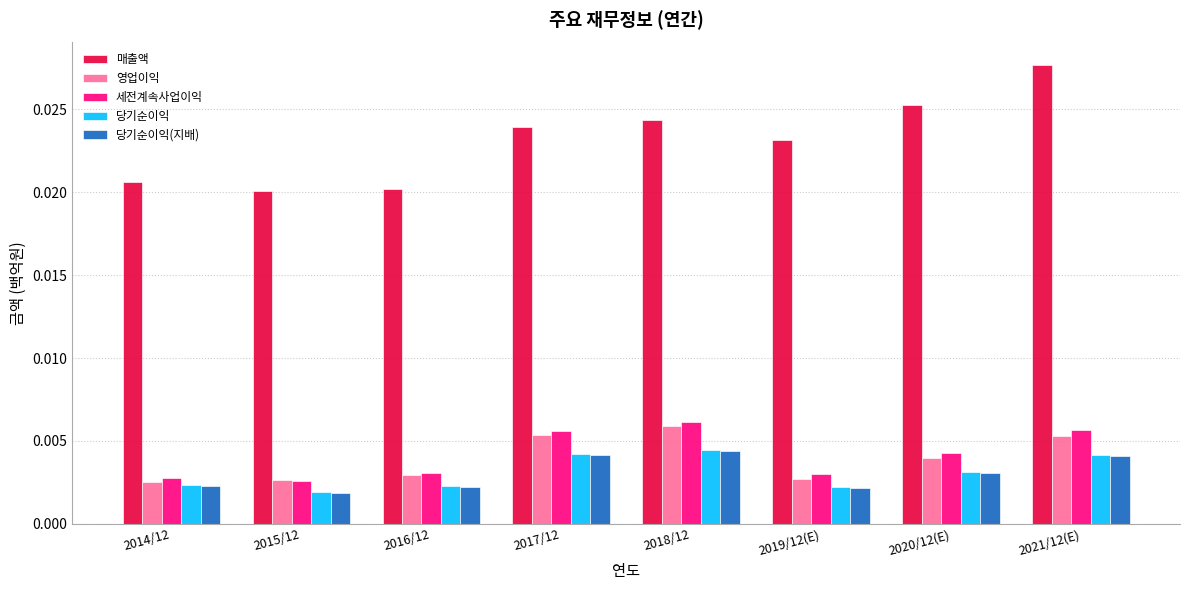

How many groups of bars are there?

8